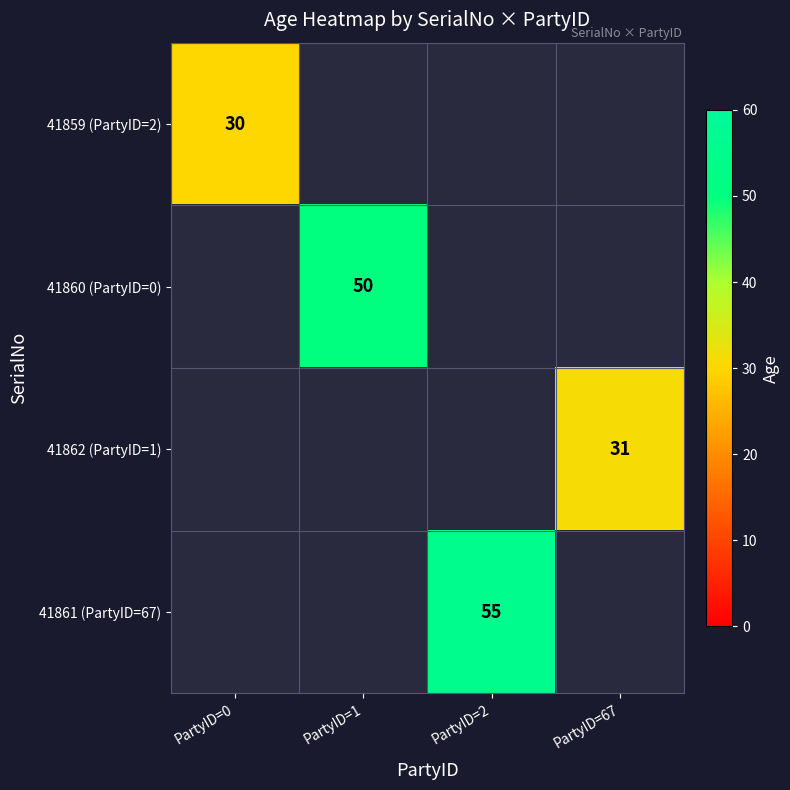

Is it true that 41861 (PartyID=67) equals 55 at PartyID=2?

True